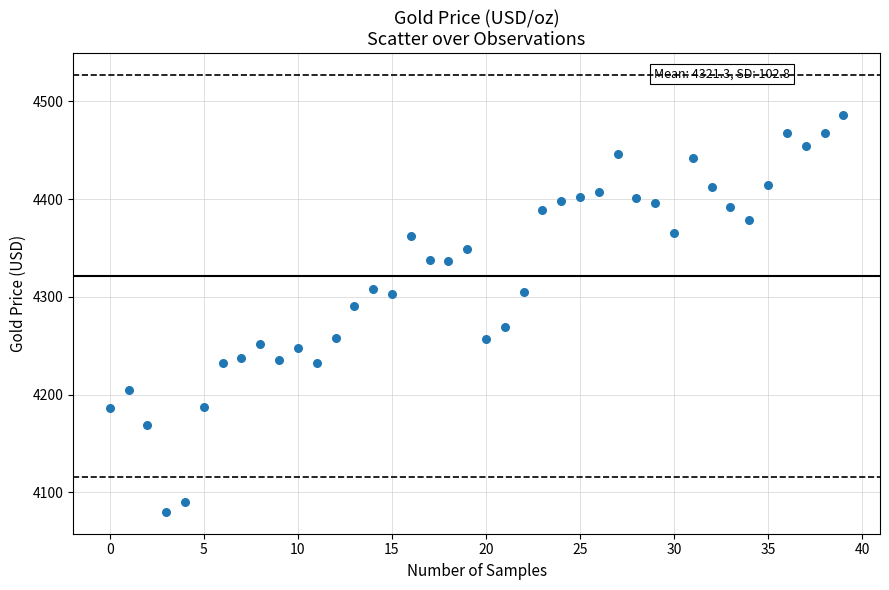

What is the range of Y values (max minus min)?

405.8